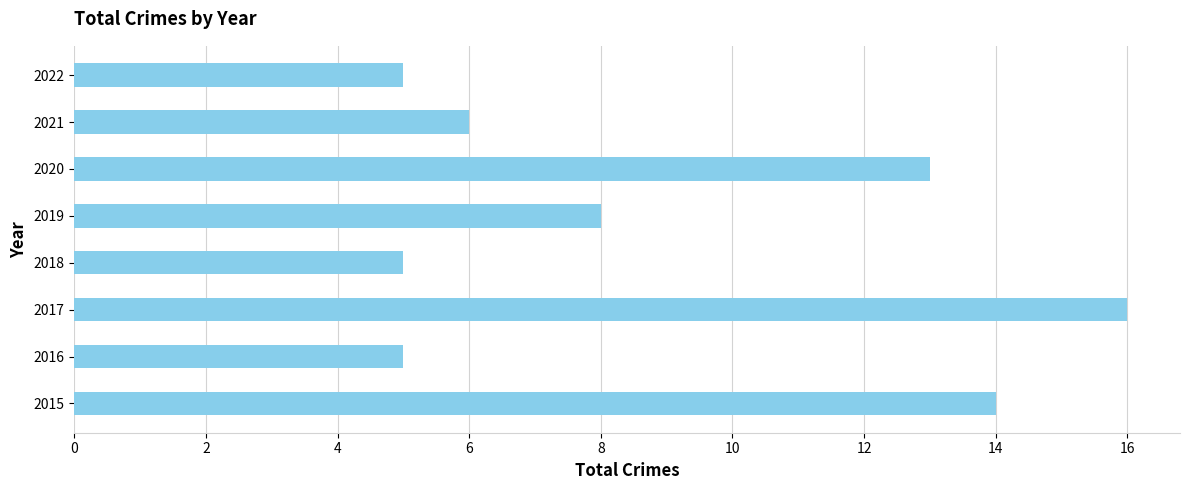

How many bars are there in total?

8